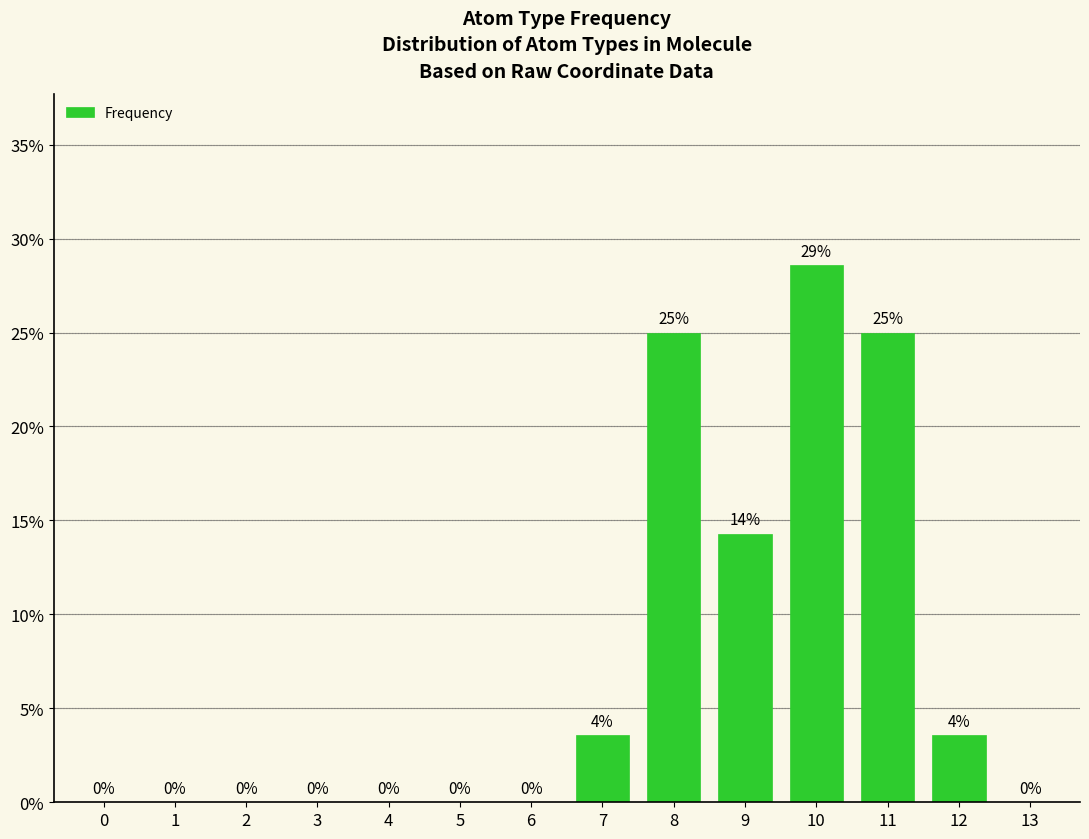

Which has a higher value, 8 or 9?

8